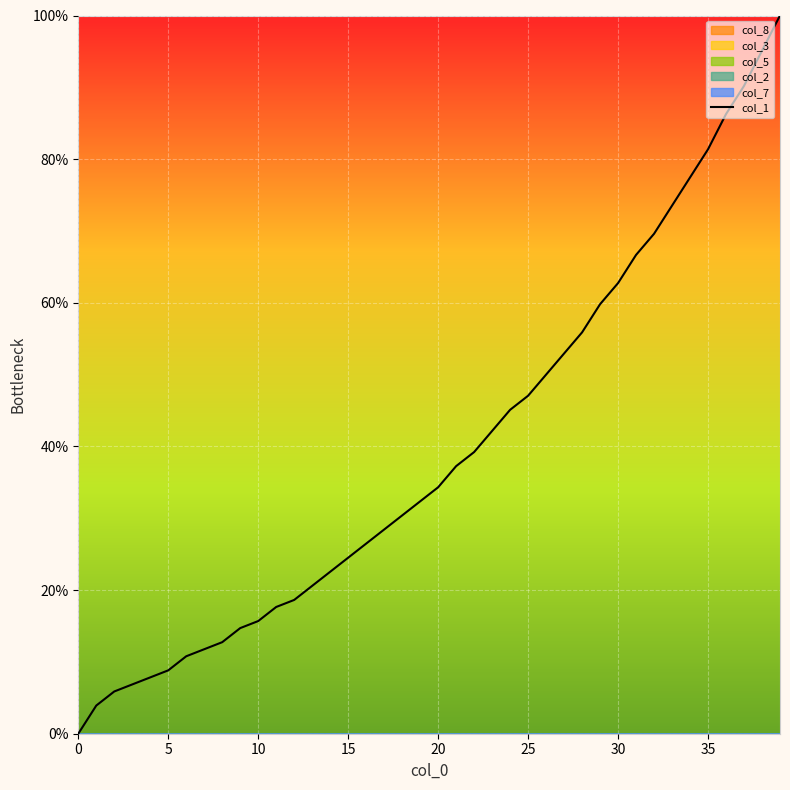

Between 36 and 30, which is larger?

36